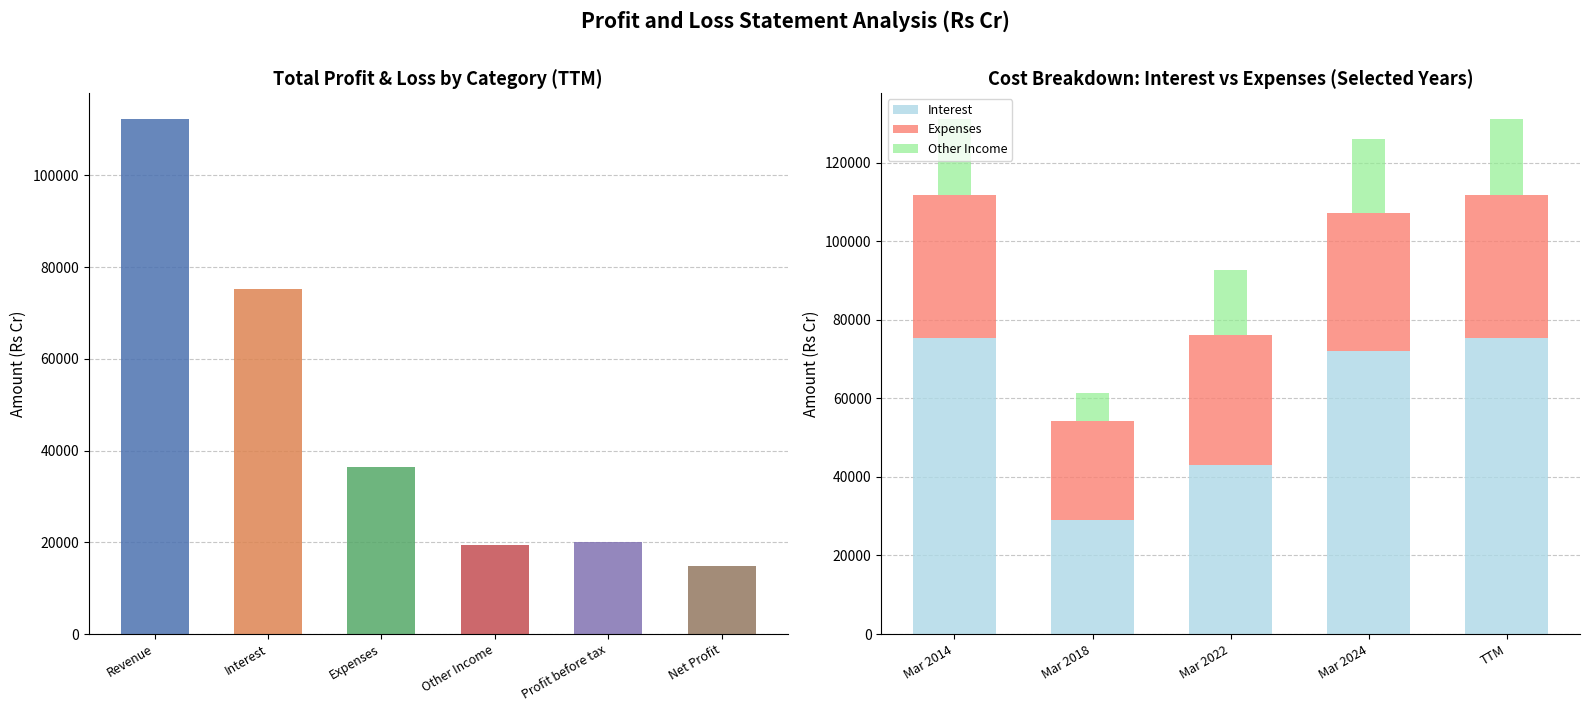

What is the lowest value of the Other Income series?

6943